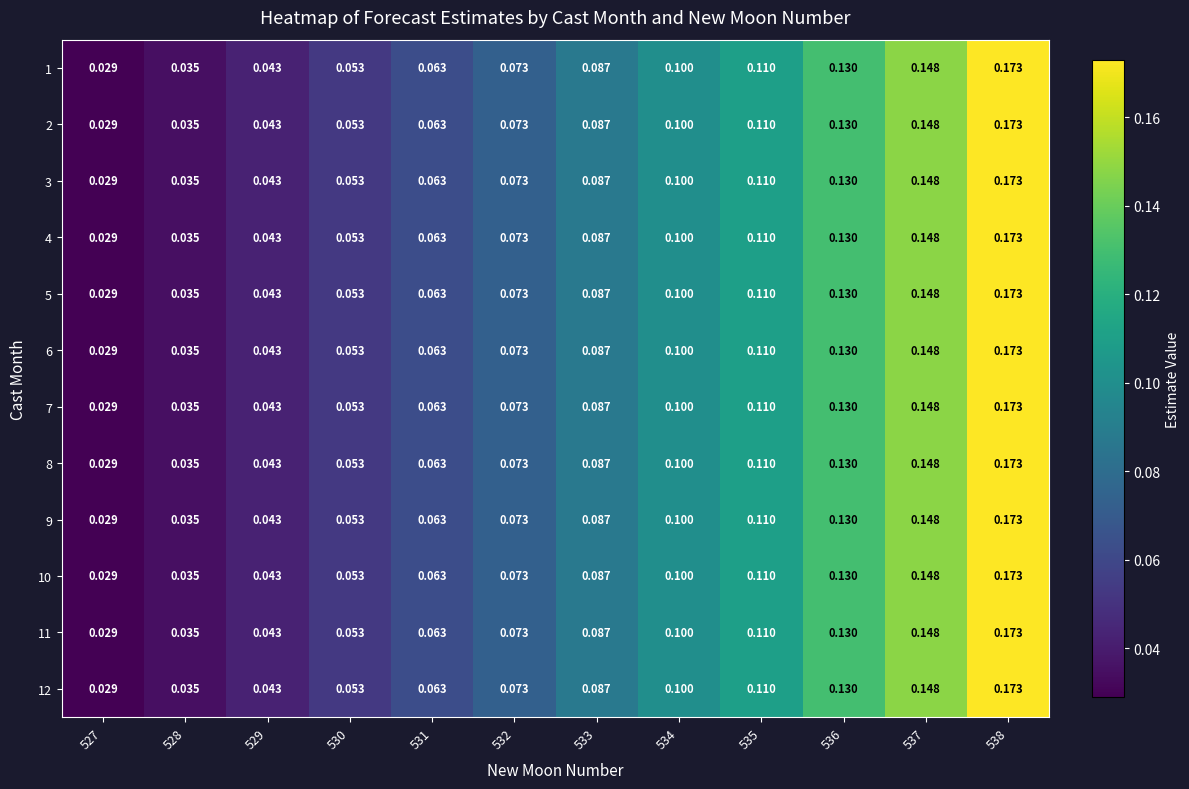

Is the value of 12 at 532 greater than the value of 10 at 530?

Yes